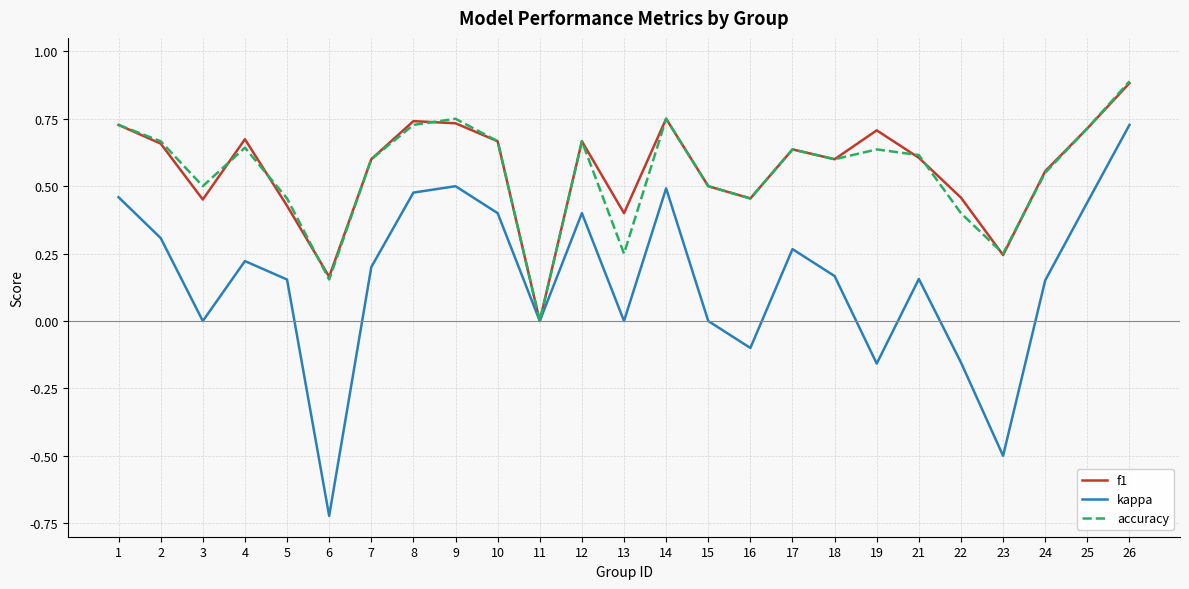

At which category does the chart reach its peak across all series?

26